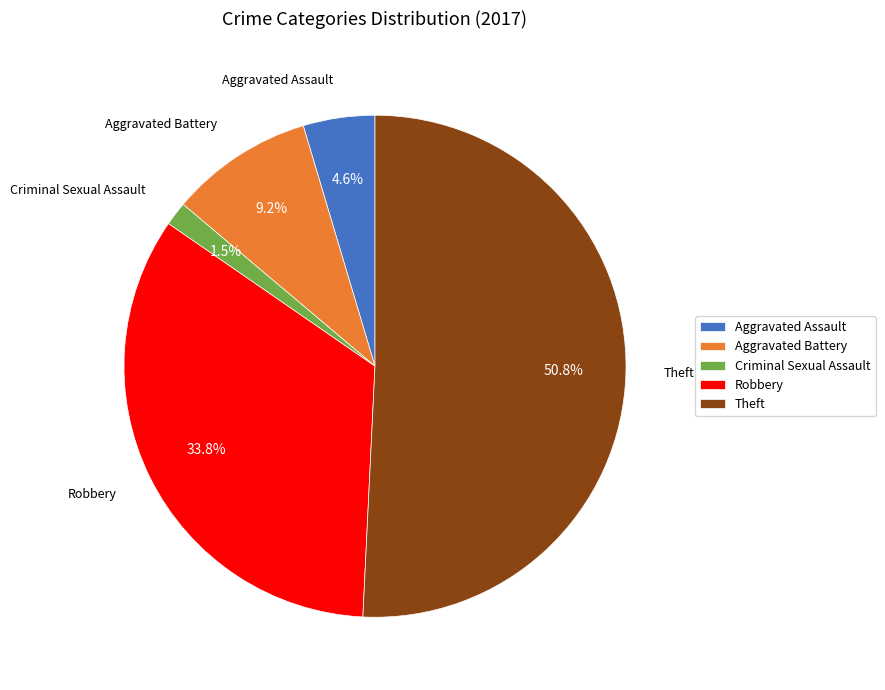

Does Theft represent more than half of the total?

Yes